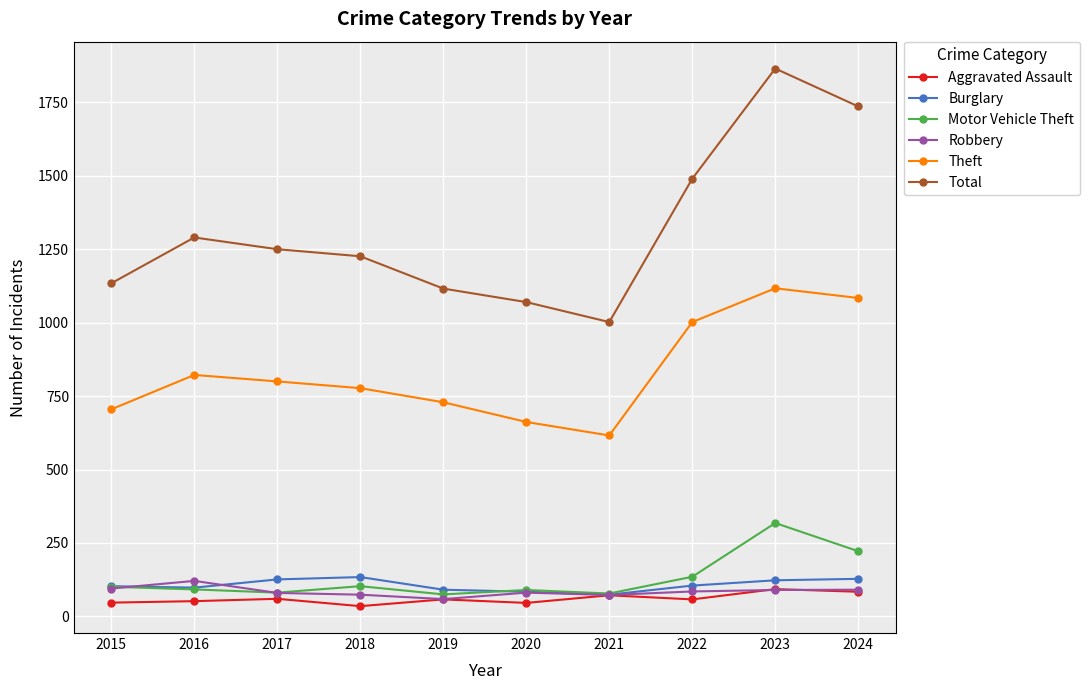

Count the number of categories in the chart.

10